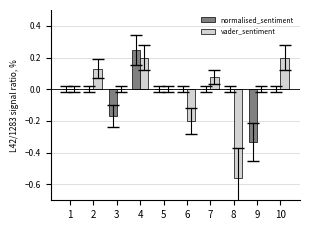

Is the value of vader_sentiment at 4 greater than the value of normalised_sentiment at 9?

Yes